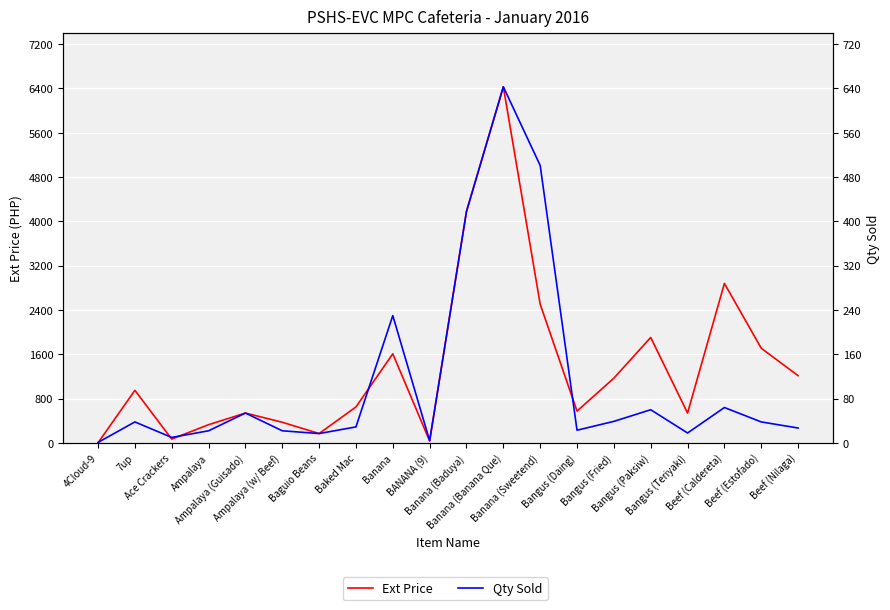

Reading right to left, what are all the values shown in this chart?

Ext Price: Beef (Nilaga)=1215	Beef (Estofado)=1710	Beef (Caldereta)=2880	Bangus (Teriyaki)=540	Bangus (Paksiw)=1905	Bangus (Fried)=1170	Bangus (Daing)=575	Banana (Sweetend)=2505	Banana (Banana Que)=6430	Banana (Baduya)=4180	BANANA (9)=36	Banana=1610	Baked Mac=650	Baguio Beans=170	Ampalaya (w/ Beef)=374	Ampalaya (Guisado)=540	Ampalaya=330	Ace Crackers=70	7up=950	4Cloud-9=3
Qty Sold: Beef (Nilaga)=27	Beef (Estofado)=38	Beef (Caldereta)=64	Bangus (Teriyaki)=18	Bangus (Paksiw)=60	Bangus (Fried)=39	Bangus (Daing)=23	Banana (Sweetend)=501	Banana (Banana Que)=643	Banana (Baduya)=418	BANANA (9)=4	Banana=230	Baked Mac=29	Baguio Beans=17	Ampalaya (w/ Beef)=22	Ampalaya (Guisado)=54	Ampalaya=22	Ace Crackers=10	7up=38	4Cloud-9=1